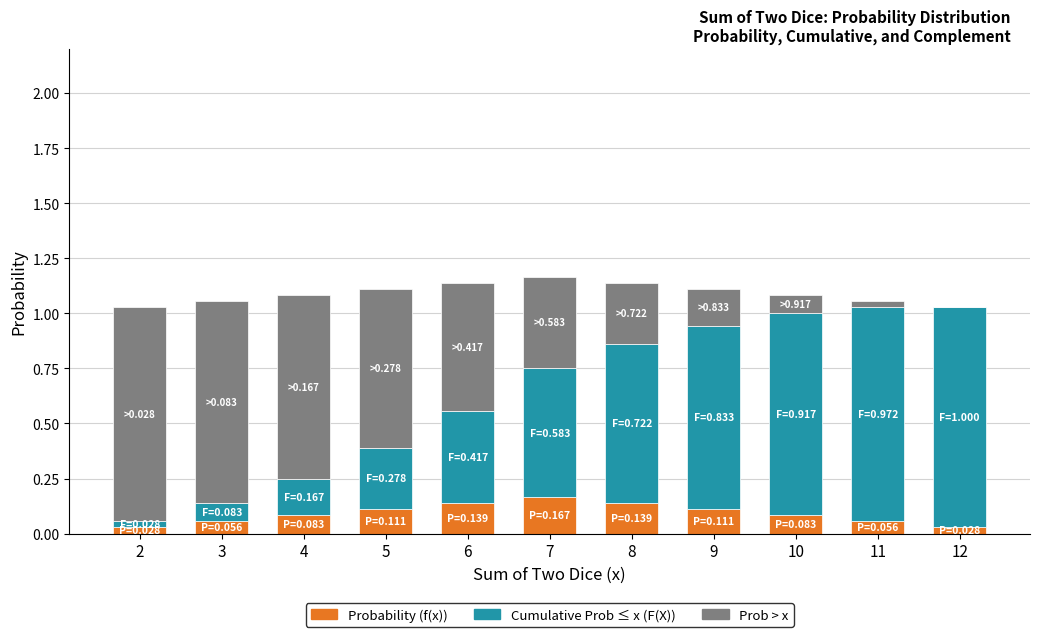

What is the total value across all series at 5?

1.1